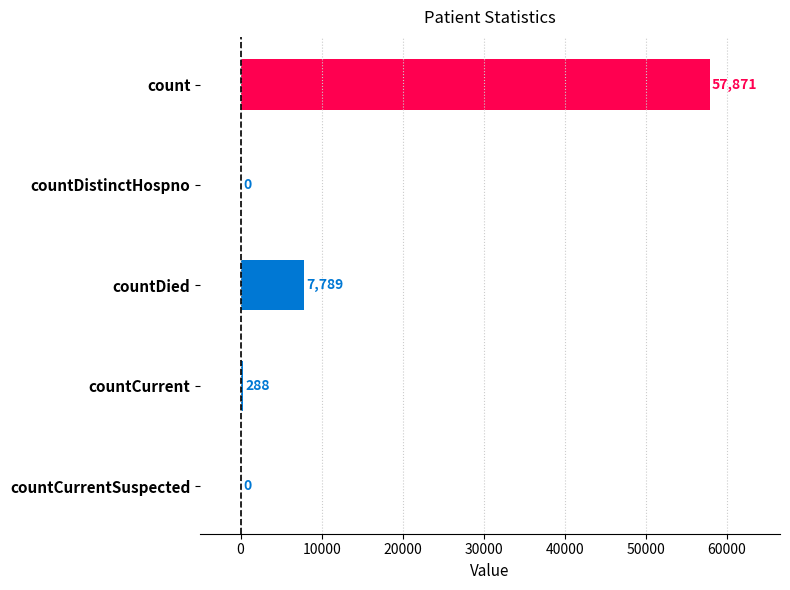

What is the sum of the values at countDied and countDistinctHospno?

7789